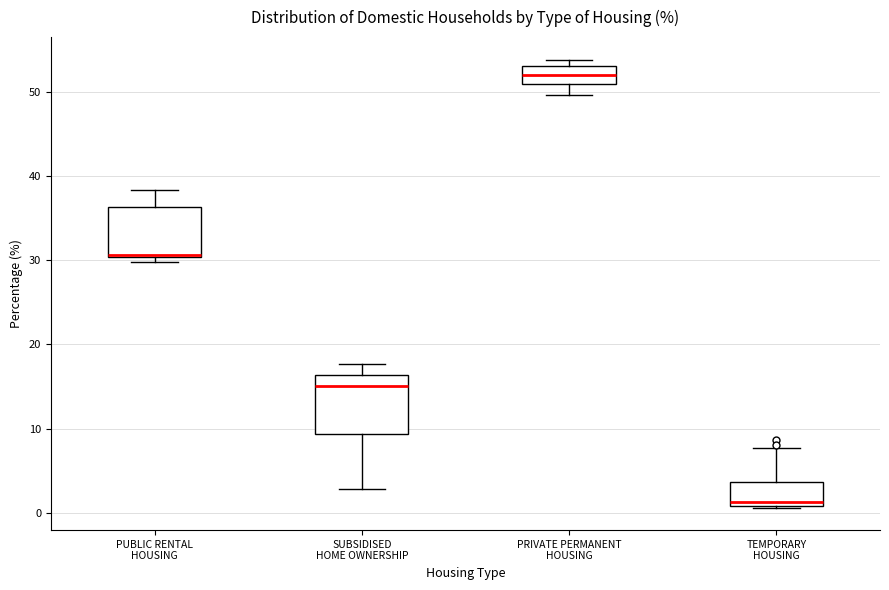

Where is the upper edge of the box for PUBLIC RENTAL HOUSING on the y-axis? The values are not printed on the chart, so give them approximately, as read against the axis.

36